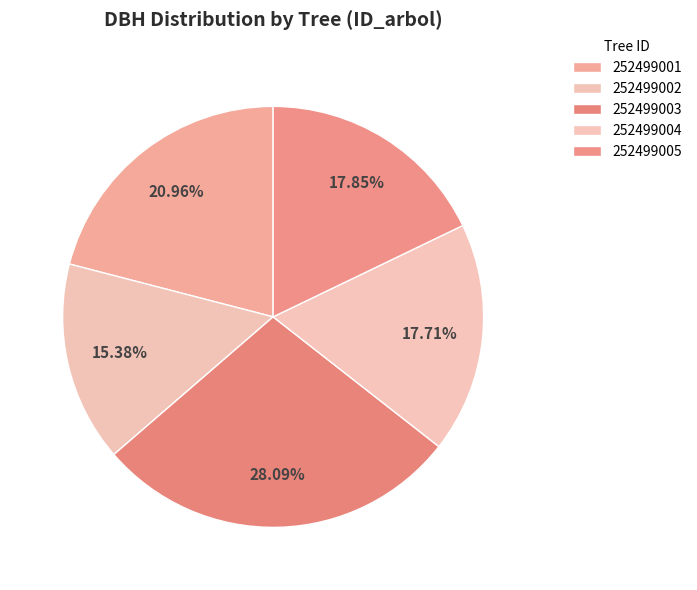

What percentage is NOT represented by 252499005?

82.1%